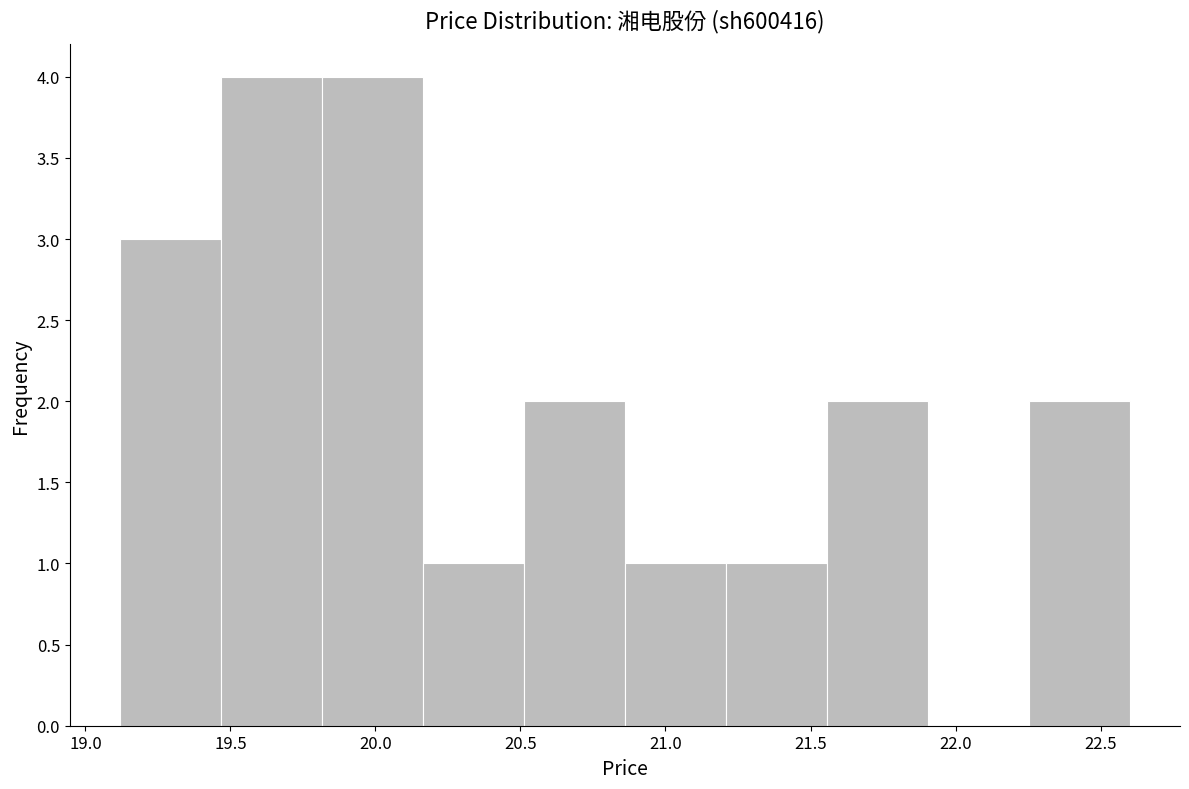

Reading left to right, list every bar in this chart as the range it spans on the x-axis followed by its height. Neither the bar edges nor the heights are printed on the chart, so give them approximately, as read against the axes.

19.10 to 19.45: 3
19.45 to 19.80: 4
19.80 to 20.15: 4
20.15 to 20.50: 1
20.50 to 20.85: 2
20.85 to 21.20: 1
21.20 to 21.55: 1
21.55 to 21.90: 2
21.90 to 22.25: 0
22.25 to 22.60: 2